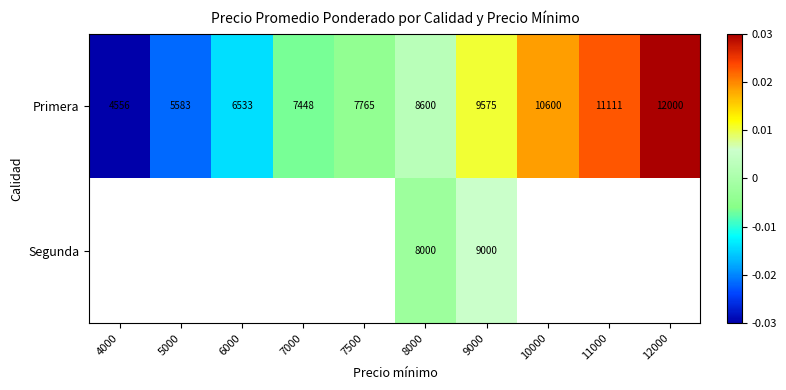

At which category does the chart reach its peak across all series?

12000